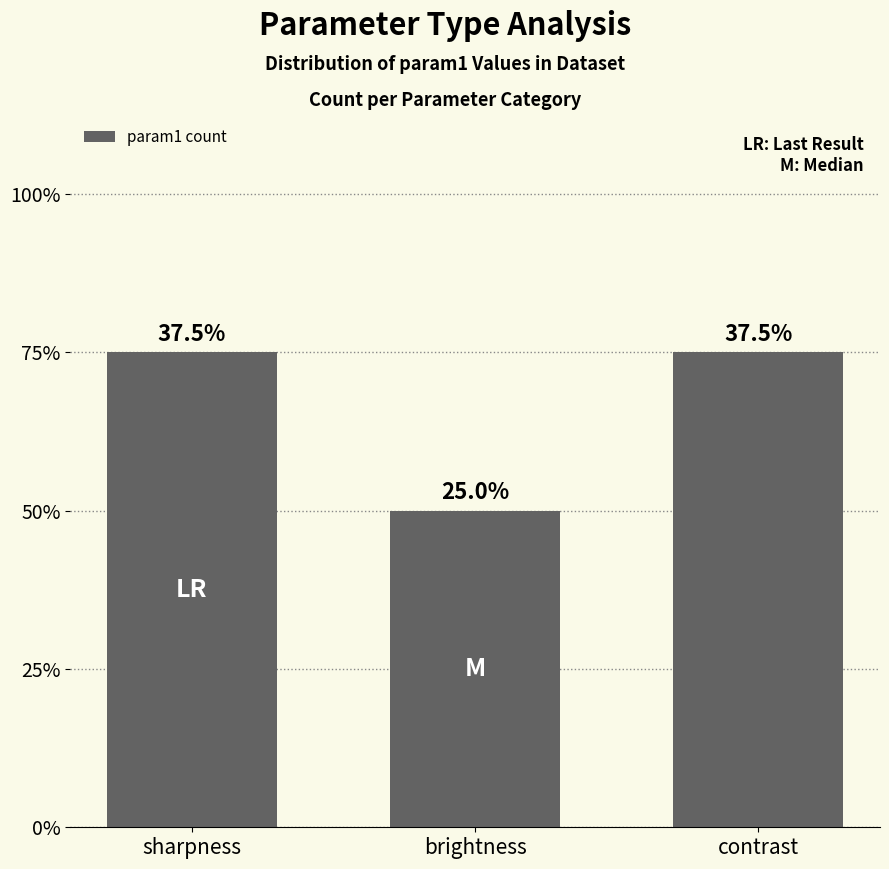

Are the bars horizontal?

No